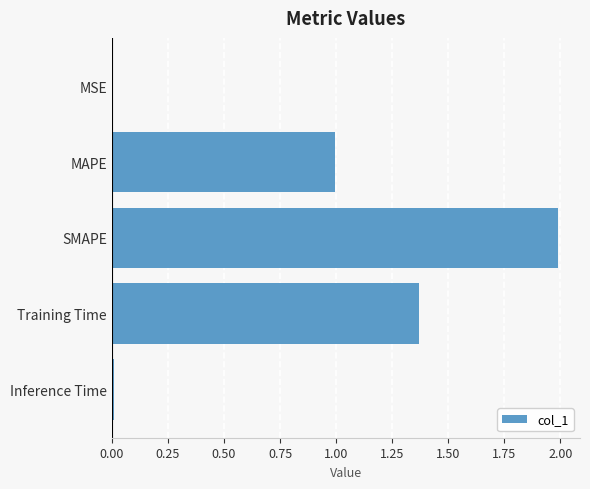

Which has a higher value, MAPE or SMAPE?

SMAPE